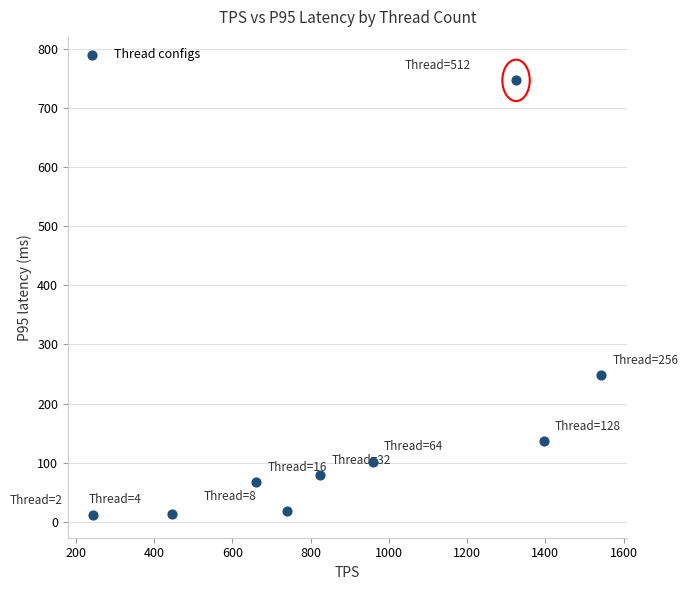

What is the range of X values (max minus min)?

1298.5